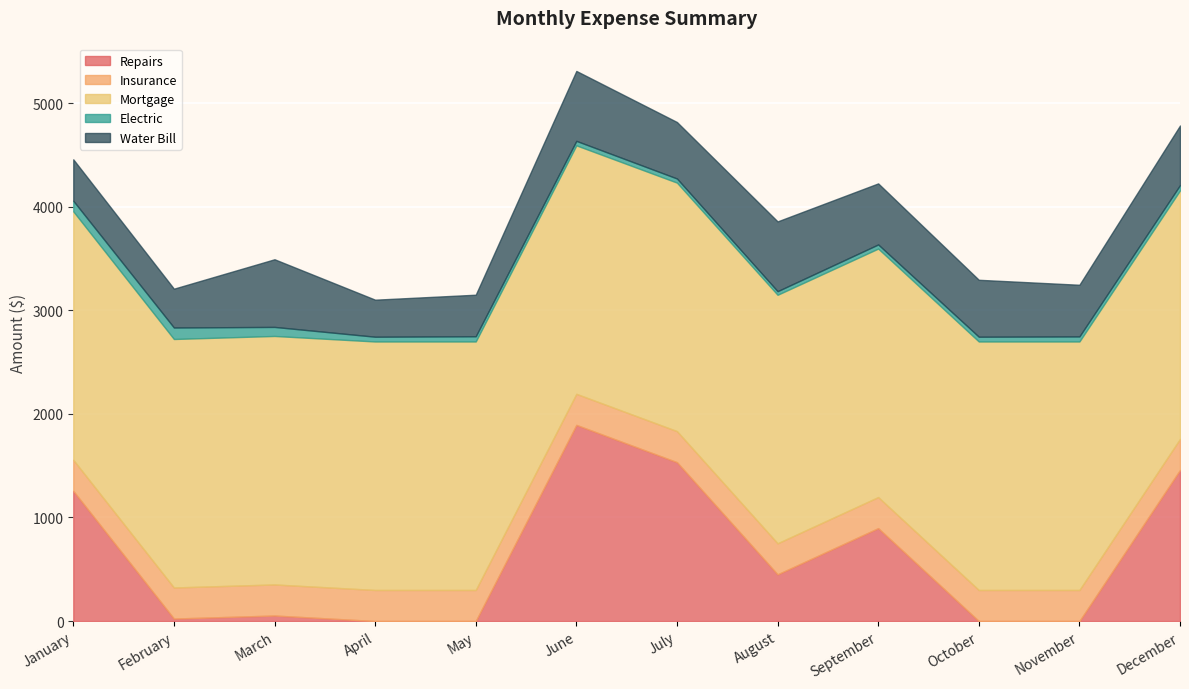

List the labels in order of Water Bill value, smallest first.

April, February, January, May, November, July, October, December, September, March, August, June